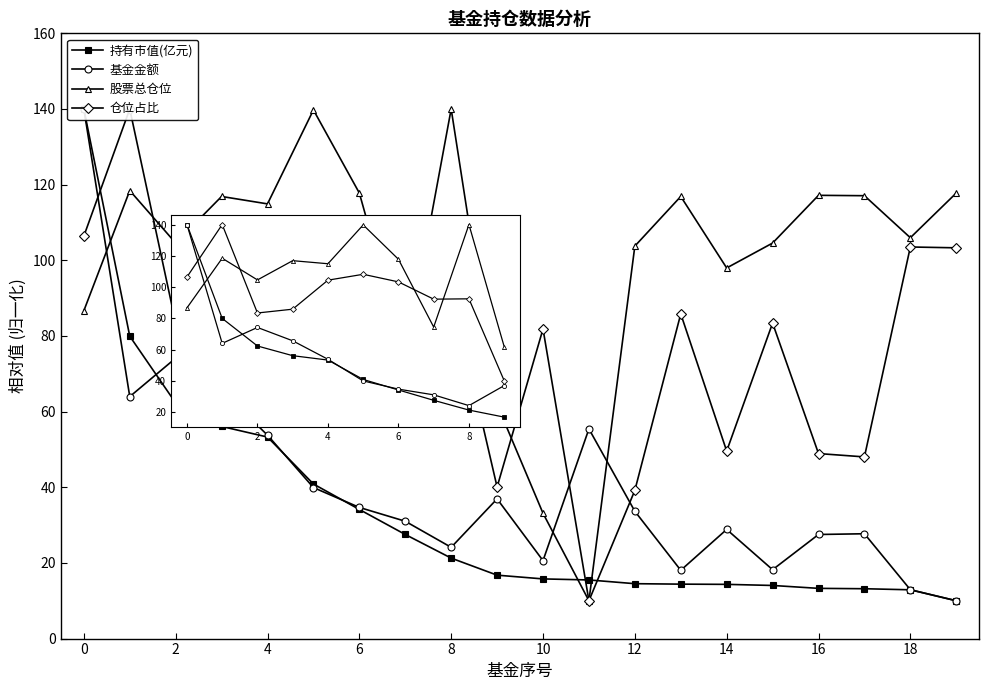

How many categories are shown in the chart?

20